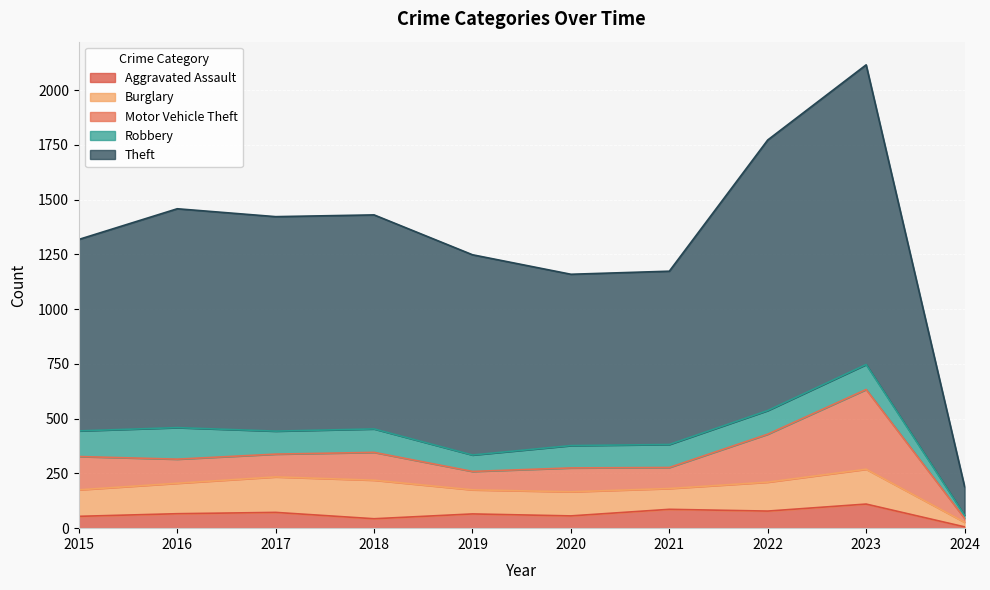

At which label does Motor Vehicle Theft reach its minimum?

2024